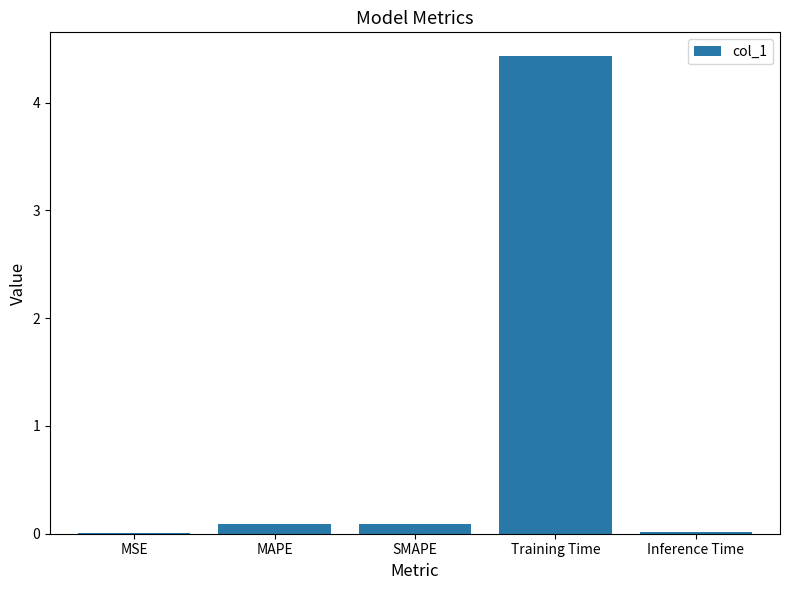

Is it true that the value at Inference Time is 0.0?

True